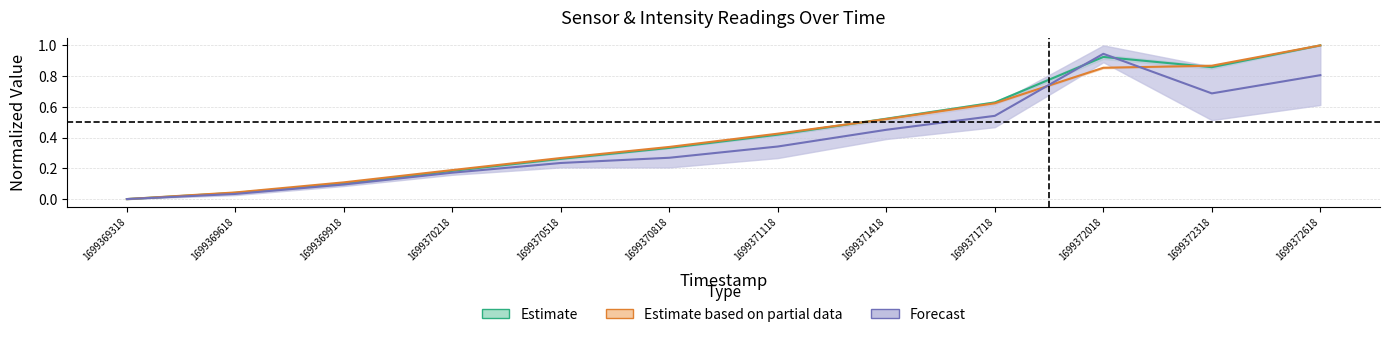

What is the maximum value for AS00?

1.0